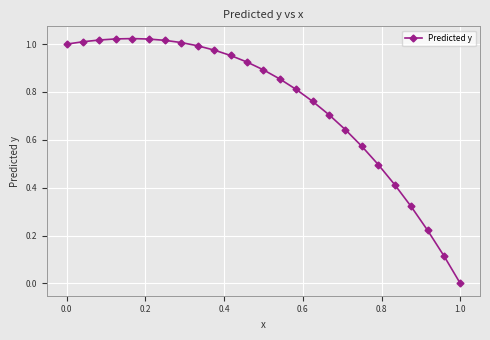

What is the sum of all values?

18.8